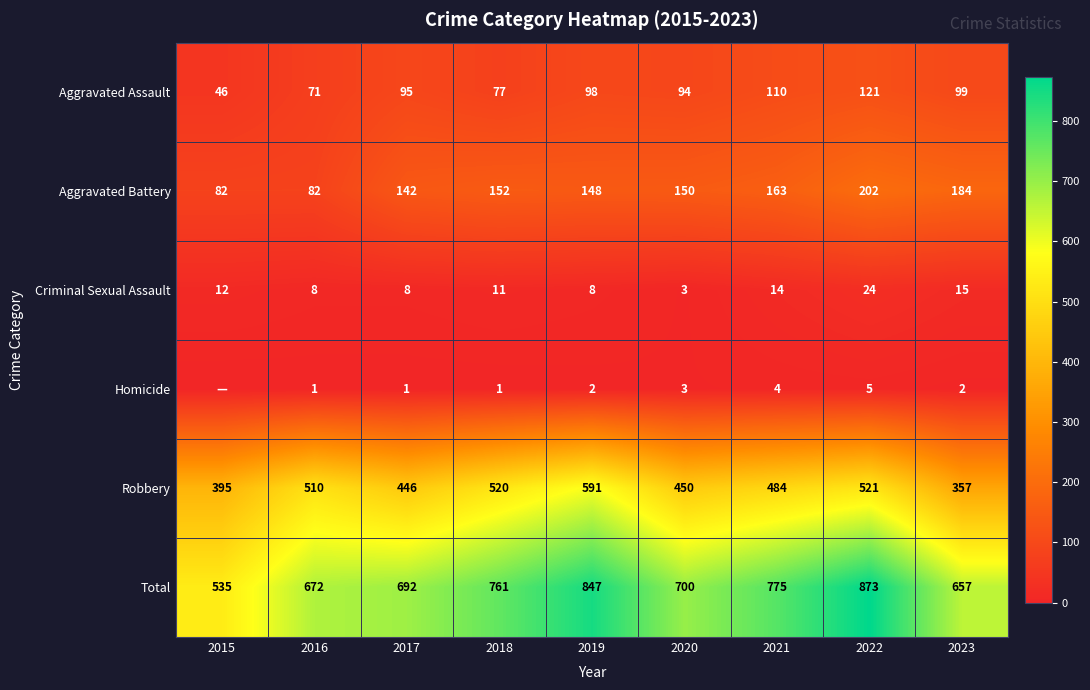

How many series are shown in this chart?

6